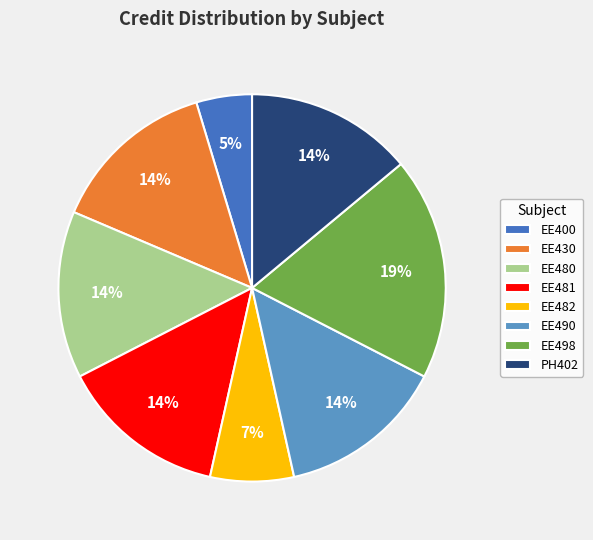

True or false: PH402 accounts for 20% of the total.

False